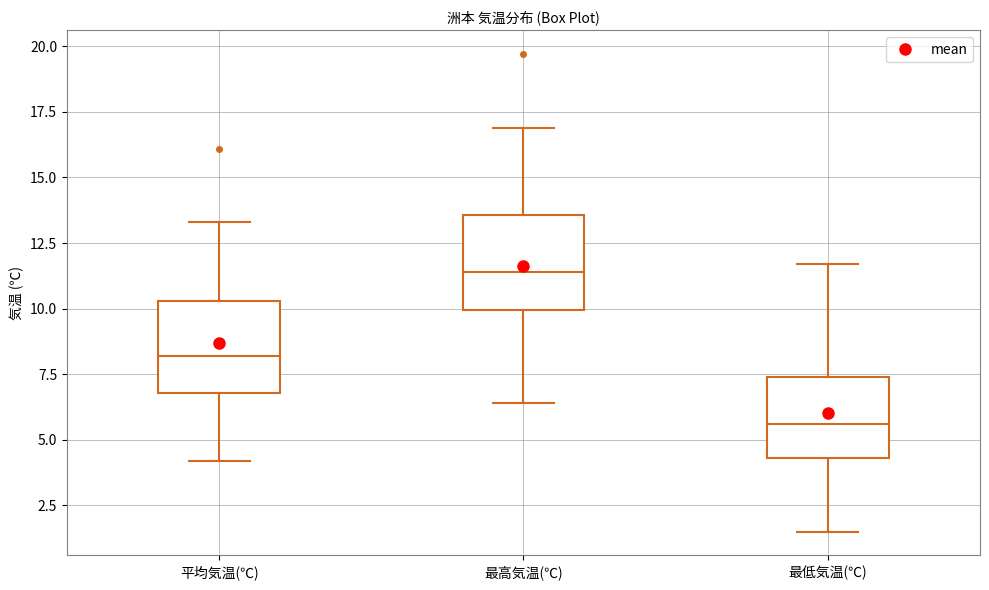

Reading left to right, transcribe this box plot: for each box, give where its median line is, the range the box spans, and where its two whiskers end, as read against the y-axis. The values are not printed on the chart, so give them approximately, as read against the axis.

平均気温(℃): median 8.0, box 7.0 to 10.5, whiskers 4.0 to 13.5
最高気温(℃): median 11.5, box 10.0 to 13.5, whiskers 6.5 to 17.0
最低気温(℃): median 5.5, box 4.5 to 7.5, whiskers 1.5 to 11.5